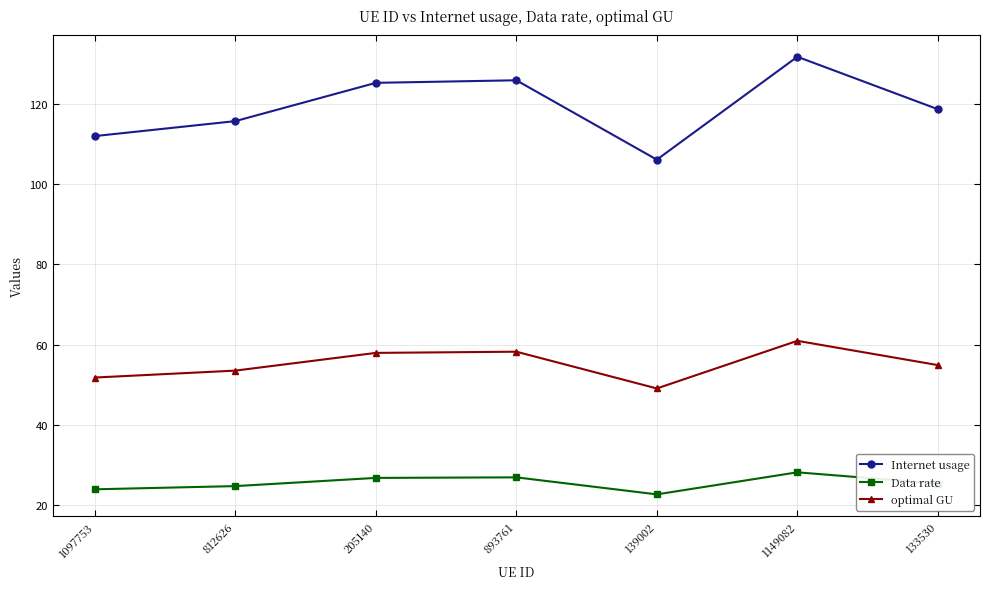

At 205140, list the series in order from smallest to largest.

Data rate, optimal GU, Internet usage